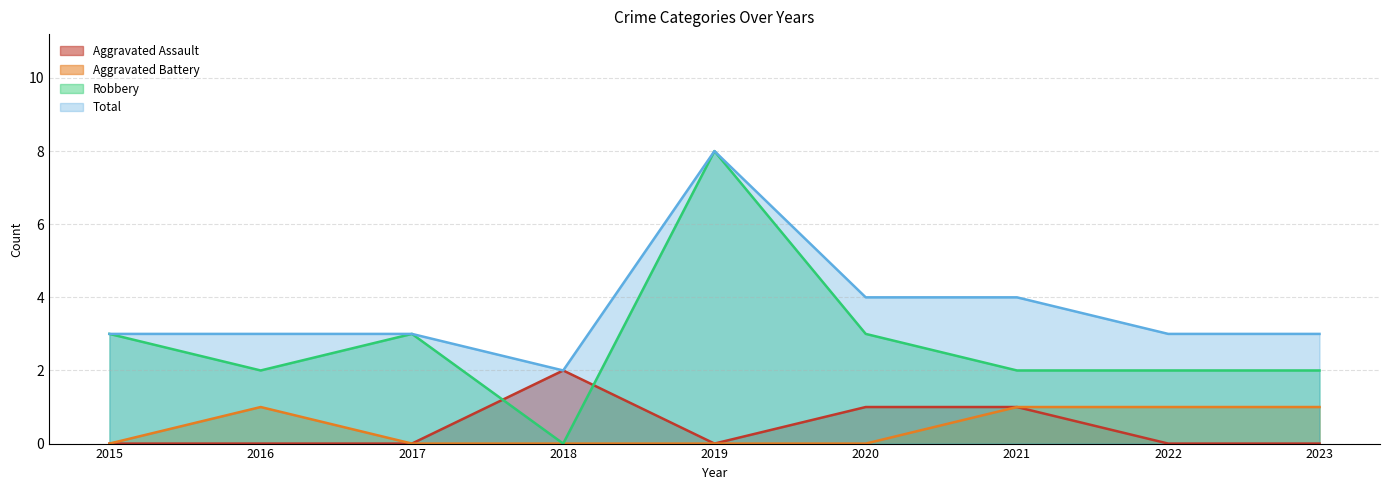

Which series has the largest range (max minus min)?

Robbery